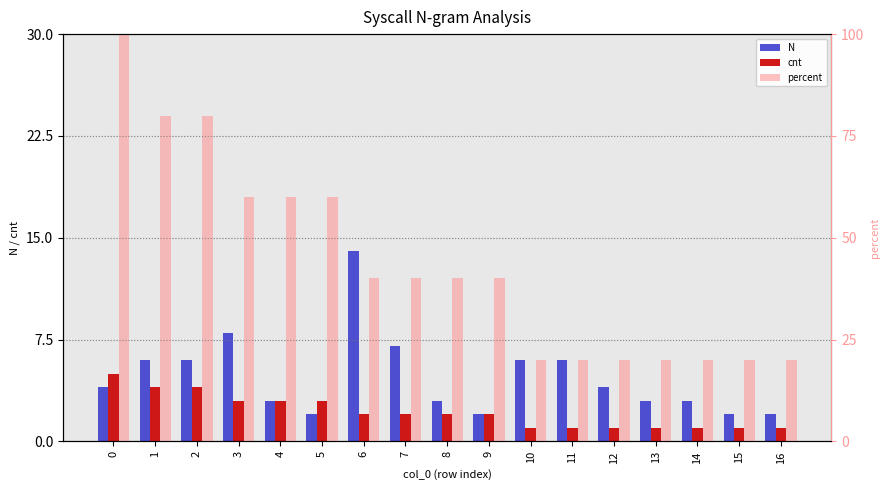

Which series has the largest total across all categories?

percent